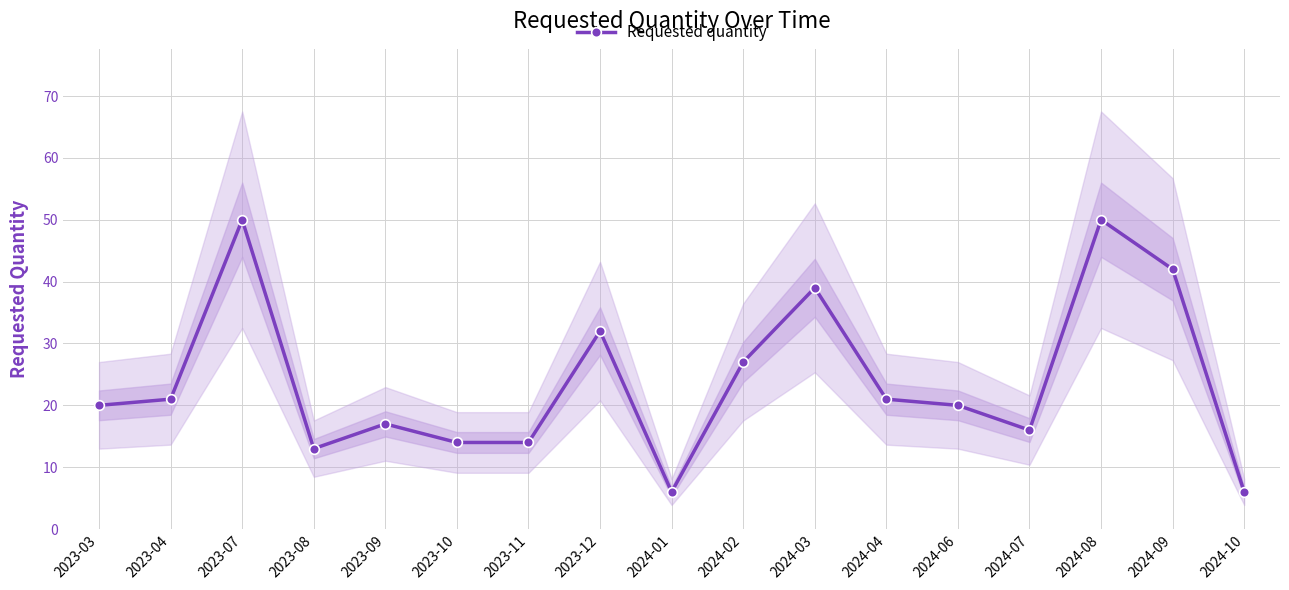

At which category does the data reach its first local valley?

2023-08